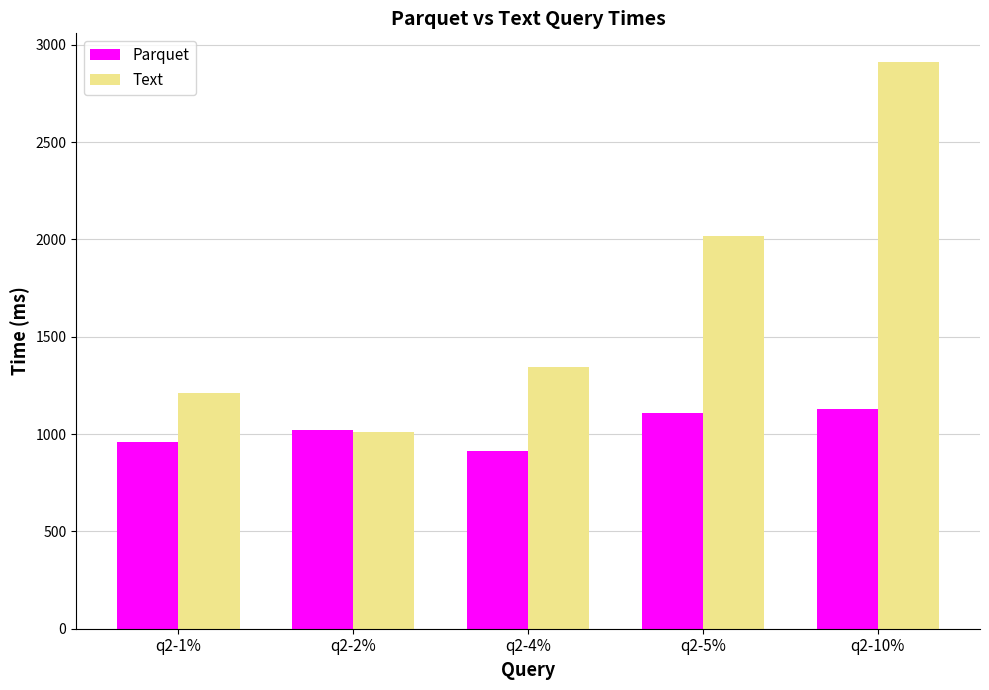

At q2-5%, list the series in order from smallest to largest.

Parquet, Text